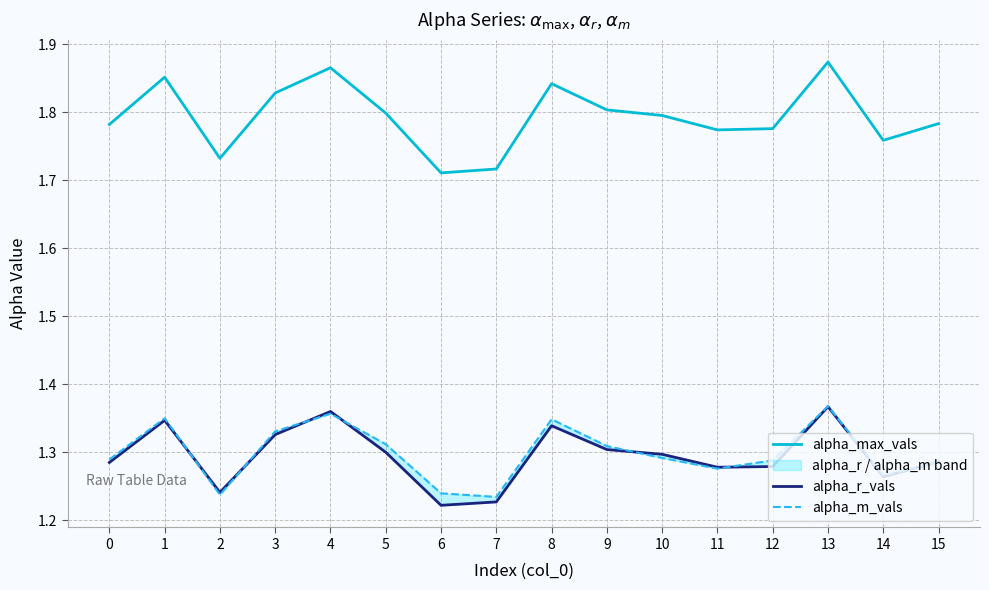

Reading right to left, extract all data points from this chart.

alpha_max_vals: 15=1.8	14=1.8	13=1.9	12=1.8	11=1.8	10=1.8	9=1.8	8=1.8	7=1.7	6=1.7	5=1.8	4=1.9	3=1.8	2=1.7	1=1.9	0=1.8
alpha_r_vals: 15=1.3	14=1.3	13=1.4	12=1.3	11=1.3	10=1.3	9=1.3	8=1.3	7=1.2	6=1.2	5=1.3	4=1.4	3=1.3	2=1.2	1=1.3	0=1.3
alpha_m_vals: 15=1.3	14=1.3	13=1.4	12=1.3	11=1.3	10=1.3	9=1.3	8=1.3	7=1.2	6=1.2	5=1.3	4=1.4	3=1.3	2=1.2	1=1.3	0=1.3